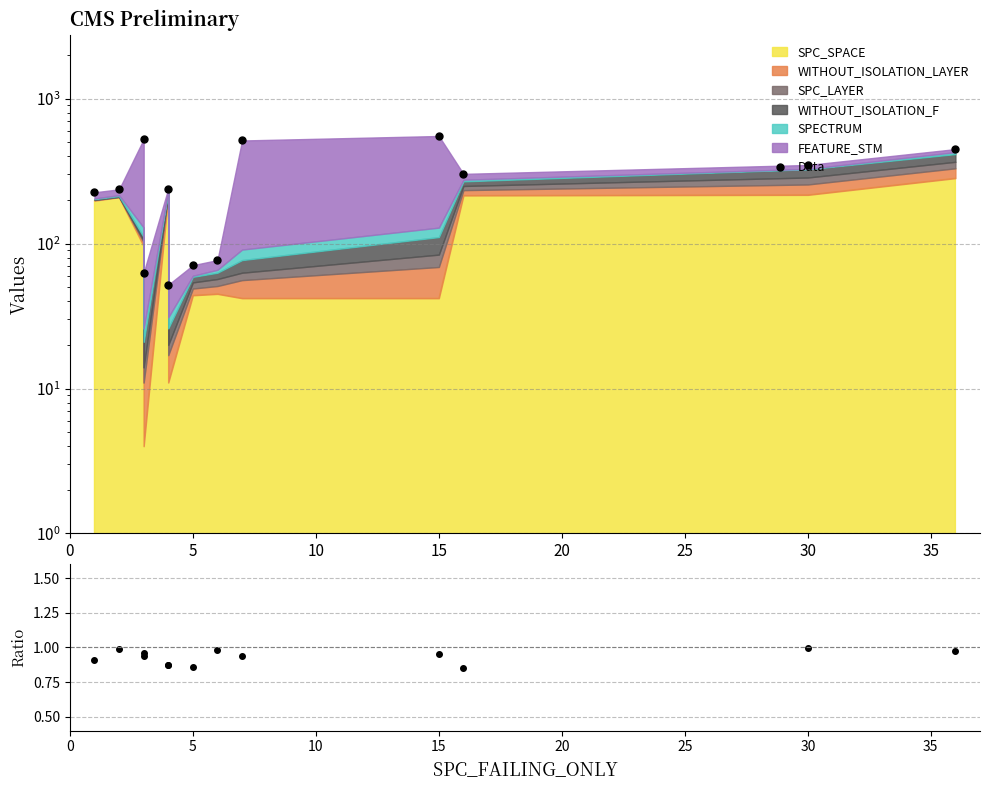

In DATA/MC, how many points are higher than both neighbors (excluding endpoints)?

4